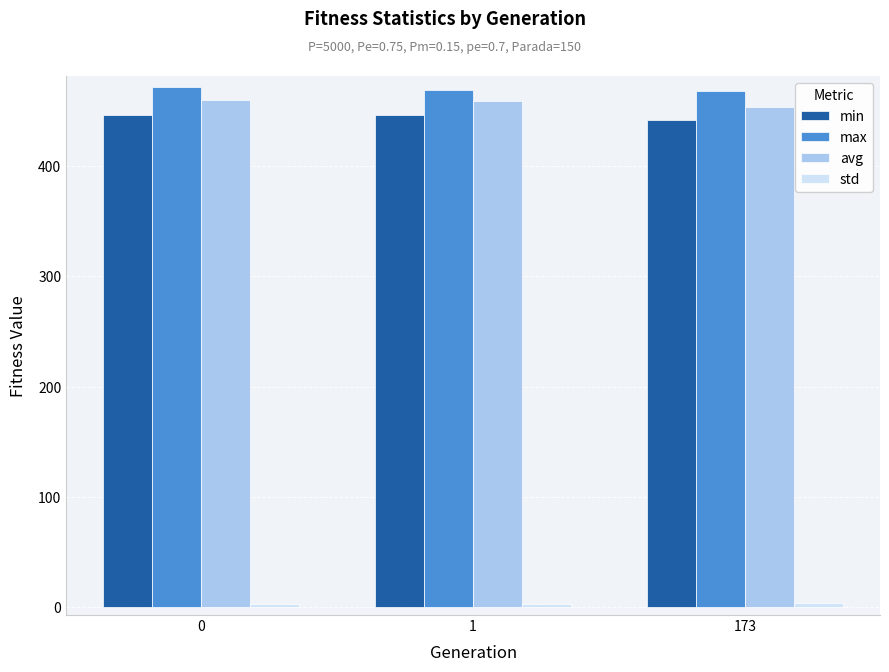

True or false: min has a value of 246.5 at 173.

False